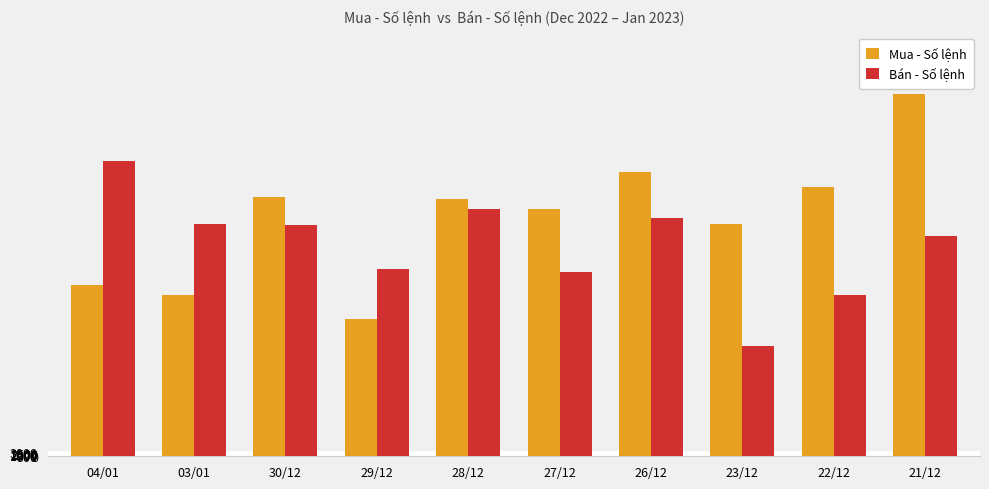

What is the lowest value of the Bán - Số lệnh series?

831